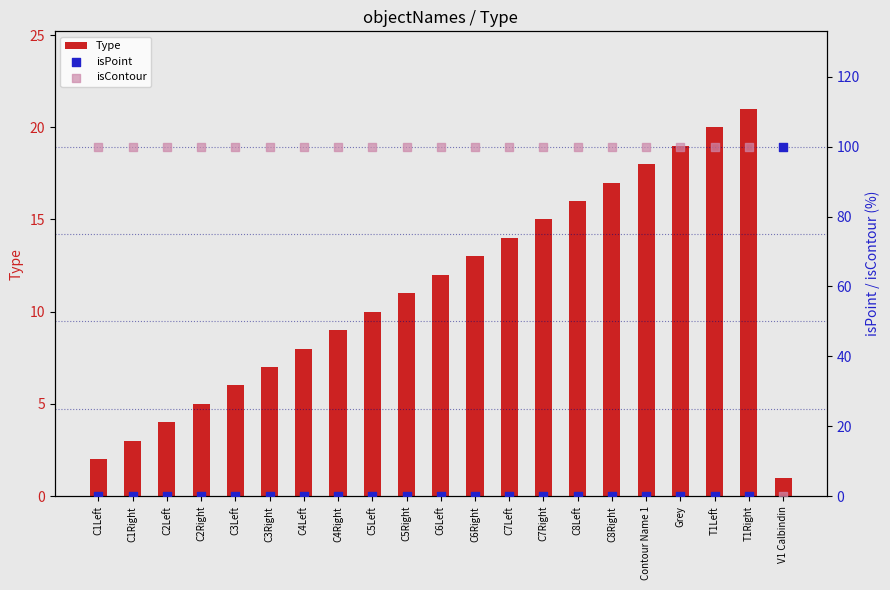

Which series has the largest total across all categories?

isContour